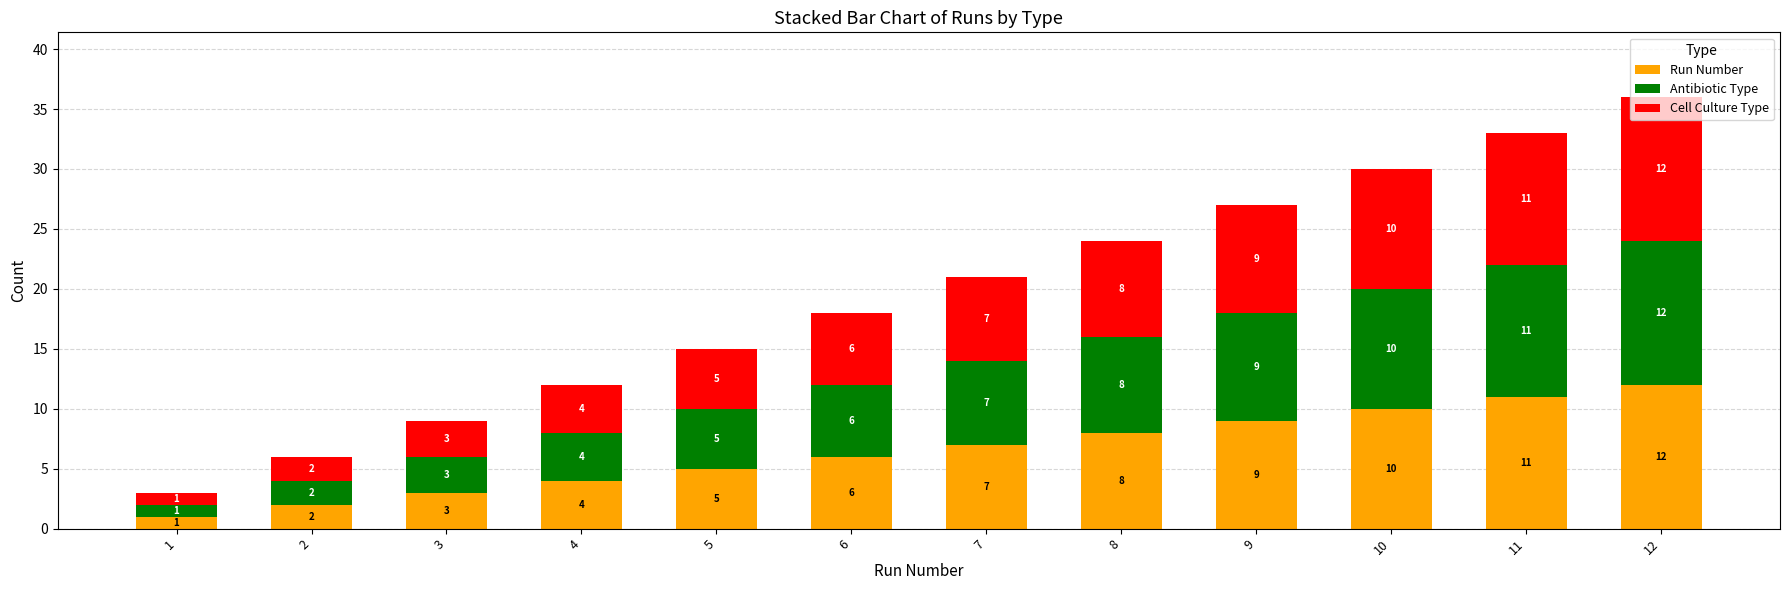

What is the total value across all series at 1?

3